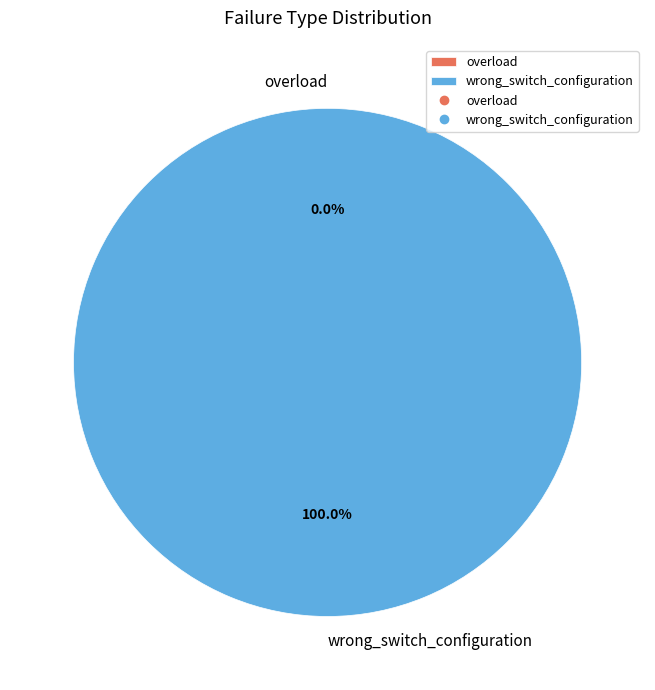

Combined, what portion of the pie is overload and wrong_switch_configuration?

100.0%